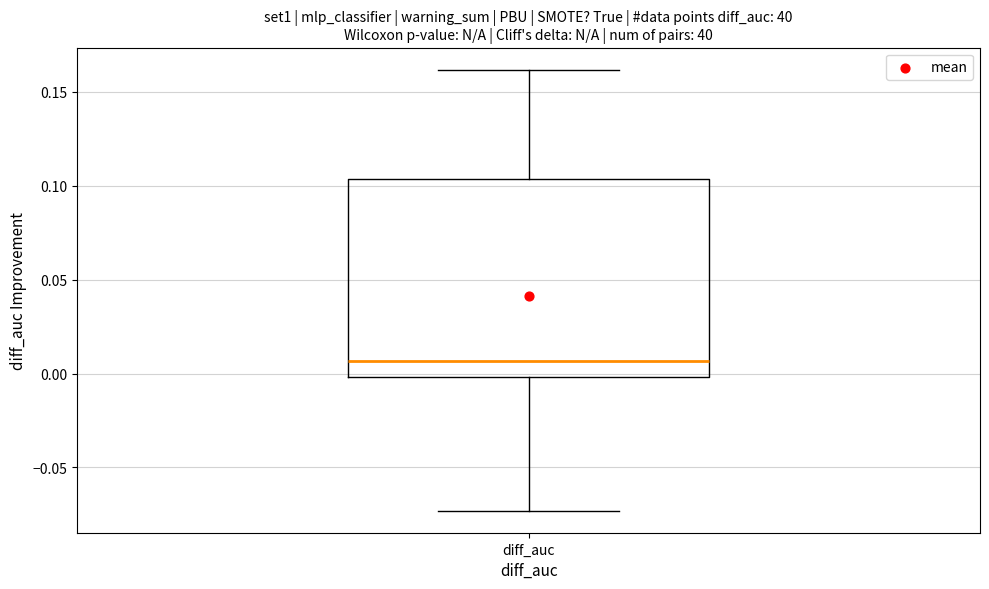

Transcribe this box plot: give where the median line is, the range the box spans, and where the two whiskers end, as read against the y-axis. The values are not printed on the chart, so give them approximately, as read against the axis.

median 0.005, box 0.000 to 0.105, whiskers -0.075 to 0.160